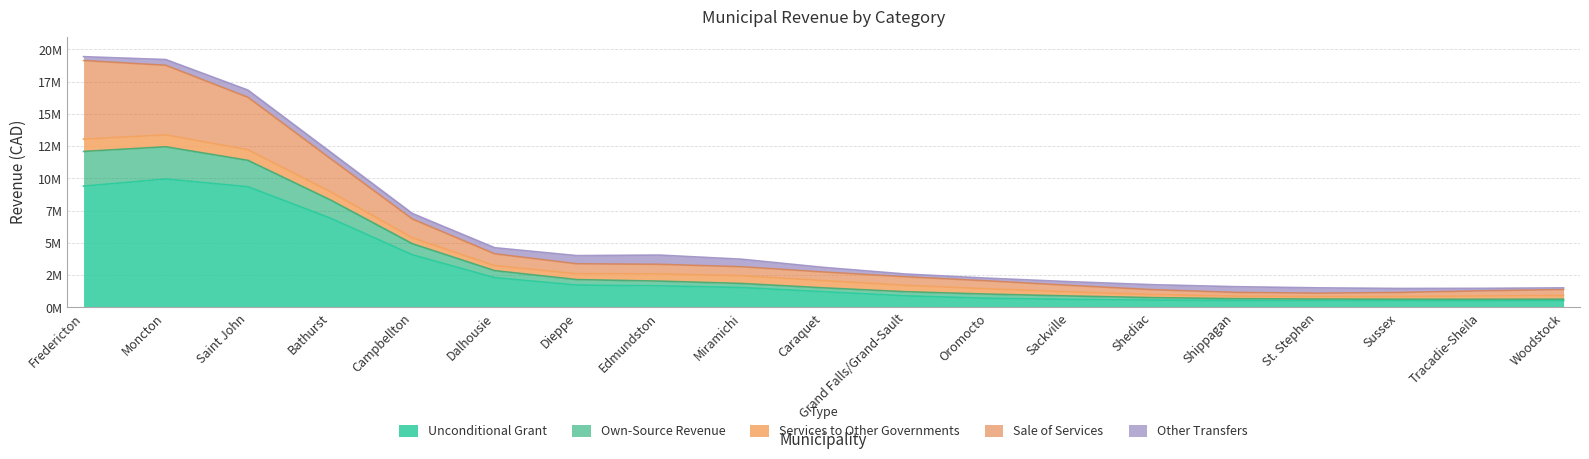

Count the number of data series in this chart.

5